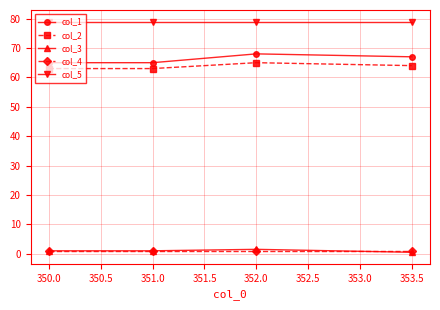

The col_1 series shows 29.2 at 351.0. True or false?

False